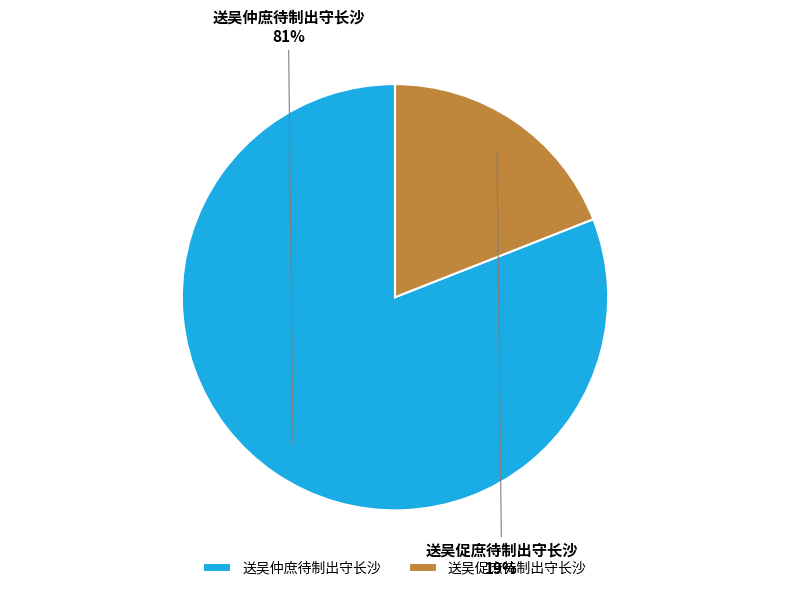

How many segments does this pie chart have?

2